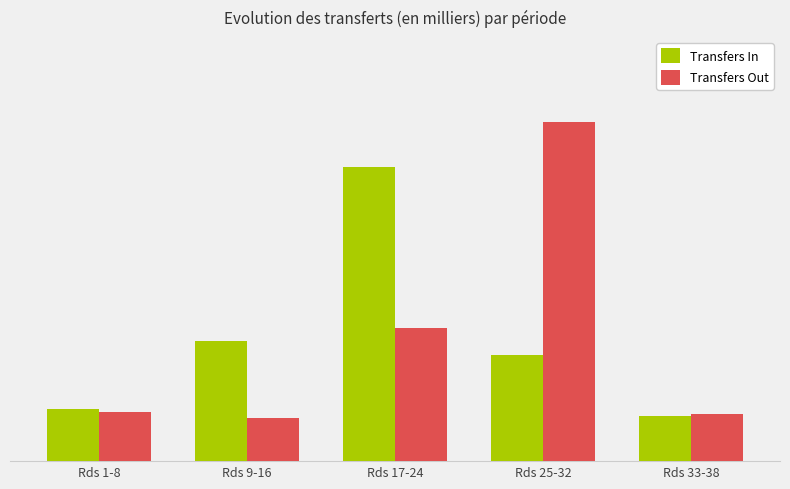

Does the chart contain any negative values?

No